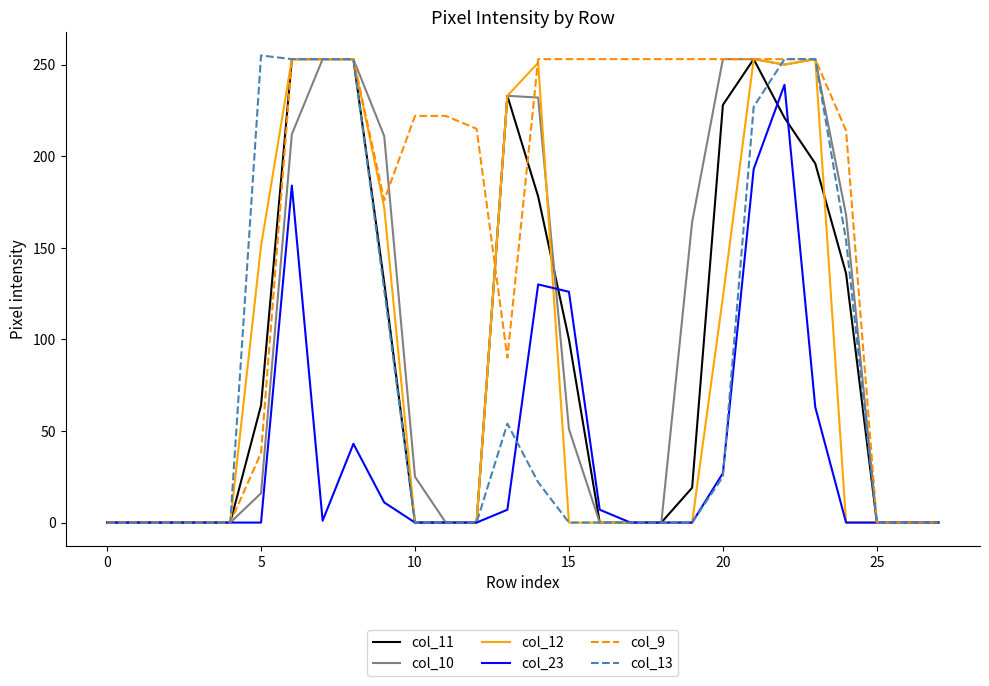

What is the maximum value shown in the chart?

255